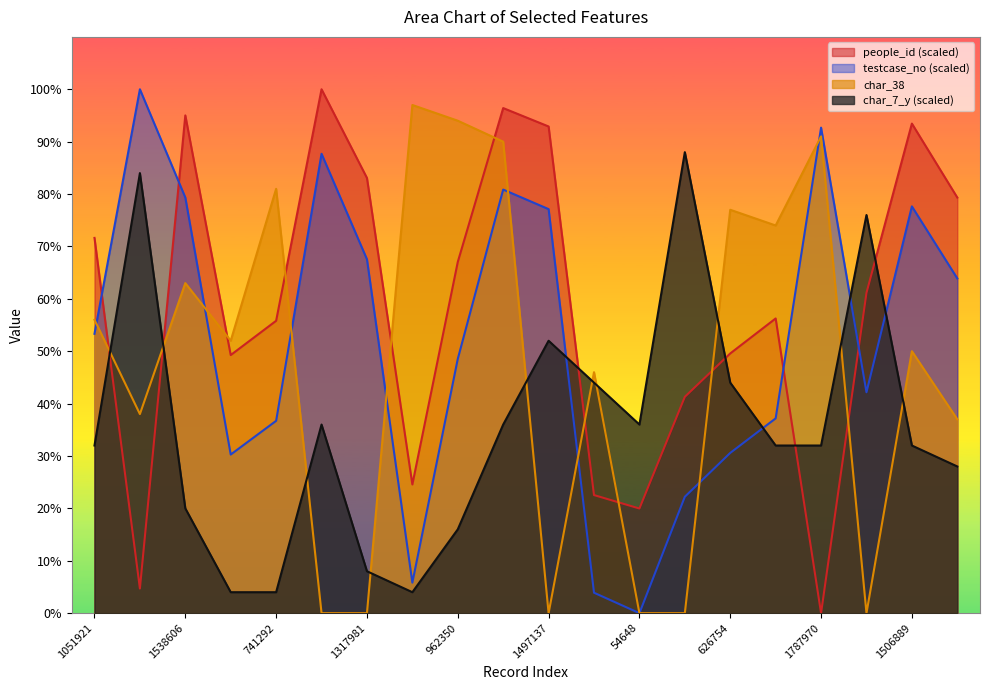

How many distinct data groups are displayed?

4